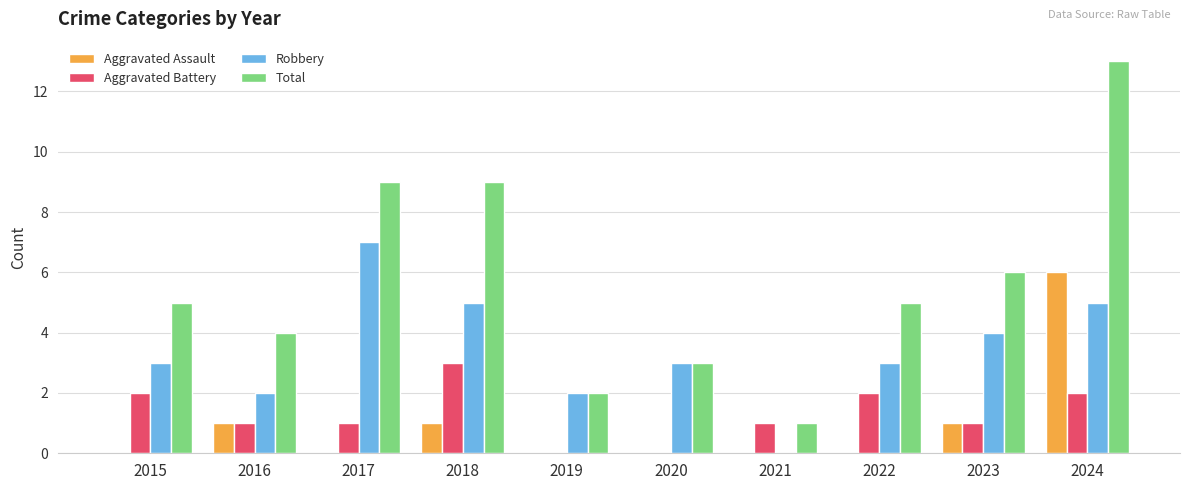

How many groups of bars are there?

10